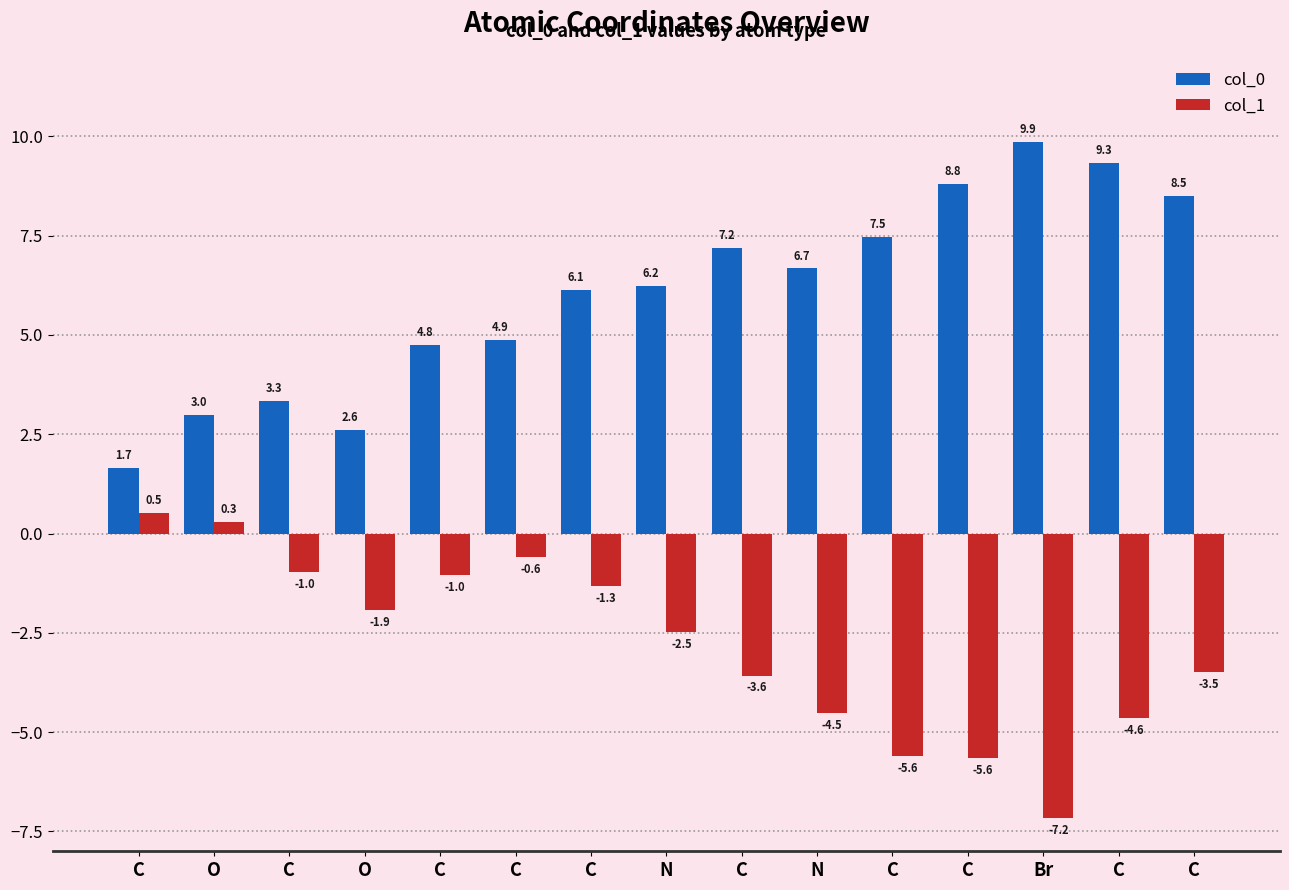

List the labels in order of col_0 value, largest first.

Br, C, C, C, C, C, N, N, C, C, C, C, O, O, C